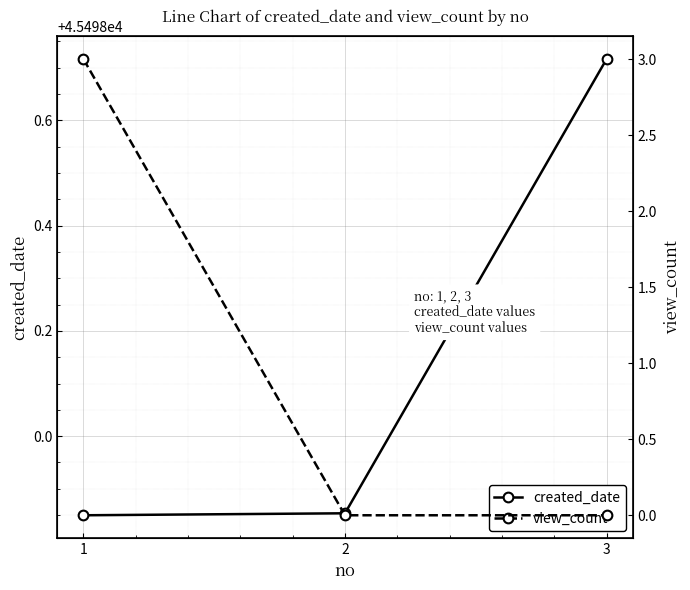

Is it true that created_date equals 45498.7 at 3?

True